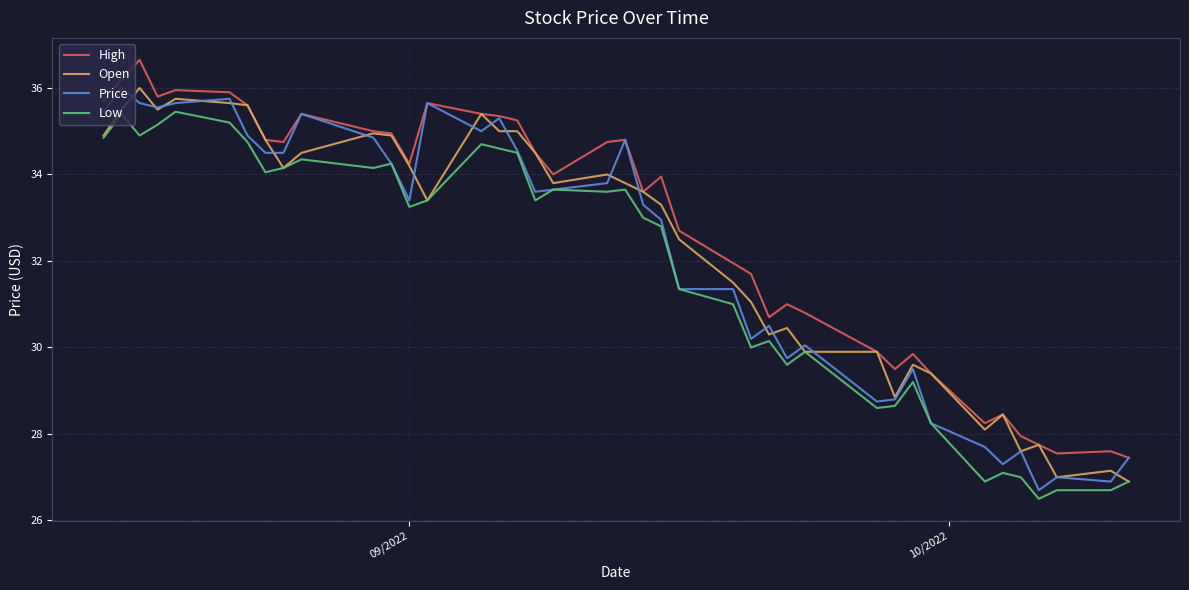

True or false: Low and High intersect in this chart.

False